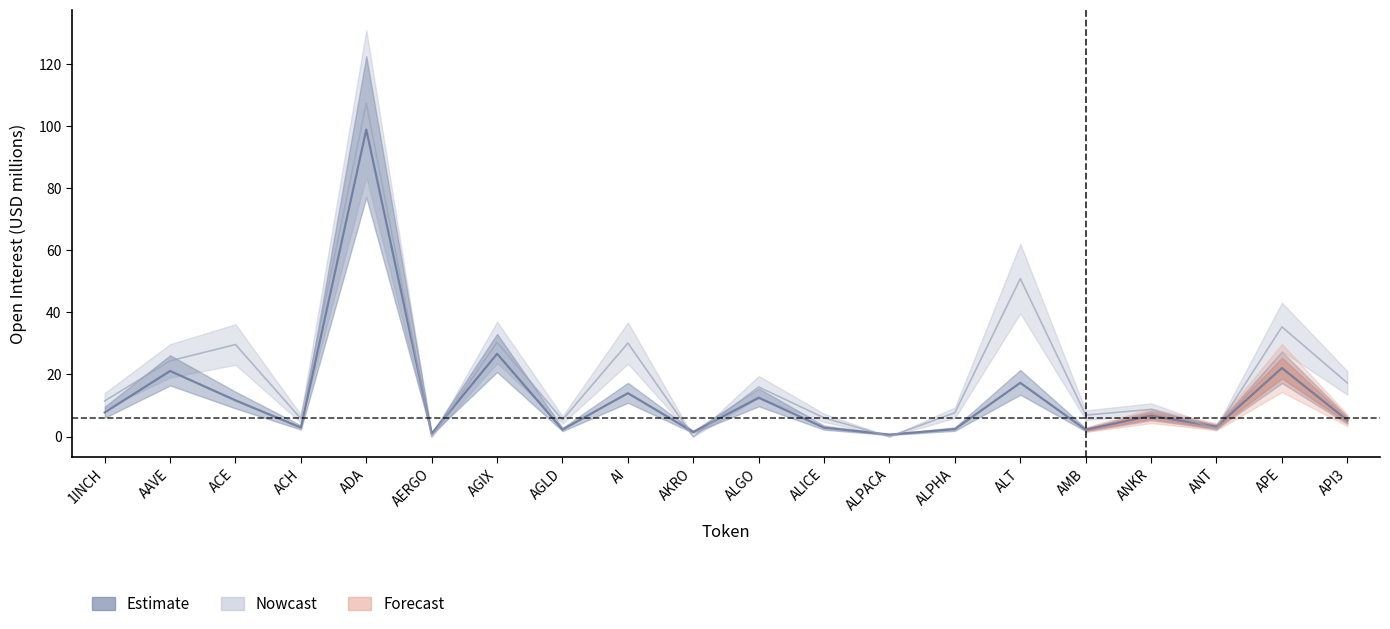

Where does the Binance_OI series first go above 11?

1INCH